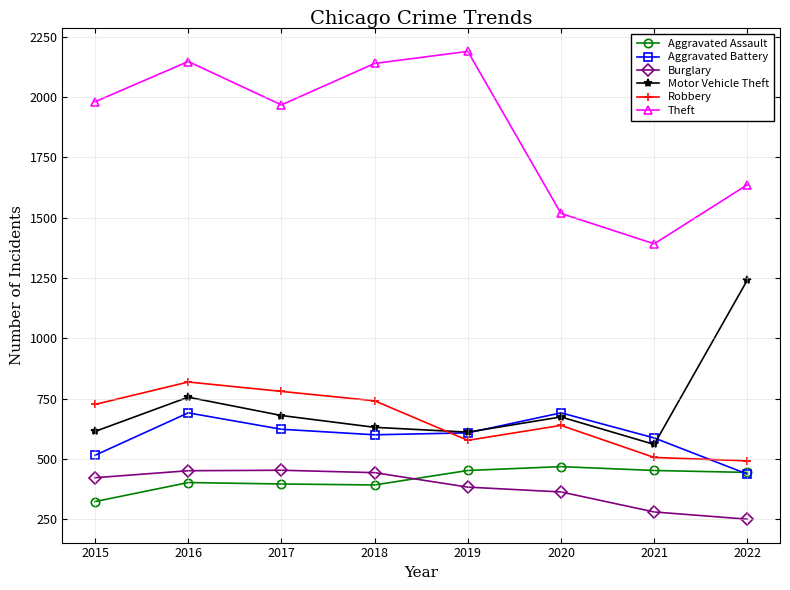

What is the difference between the second highest and second lowest values in the Aggravated Assault series?

60